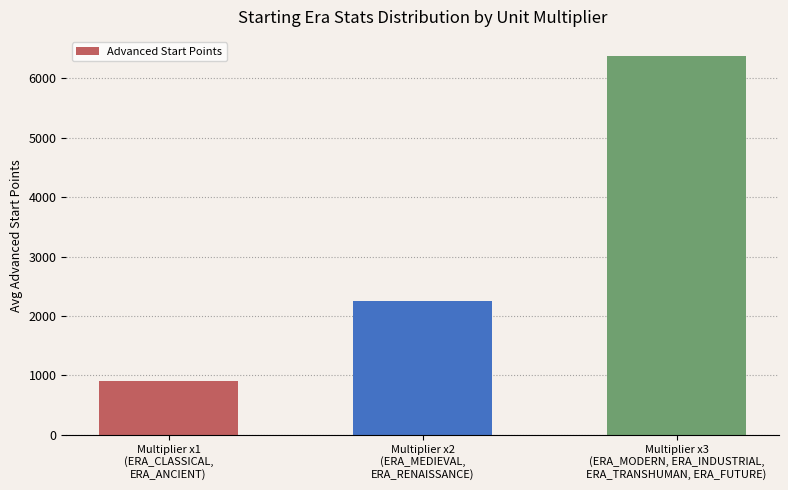

What is the average value?

3175